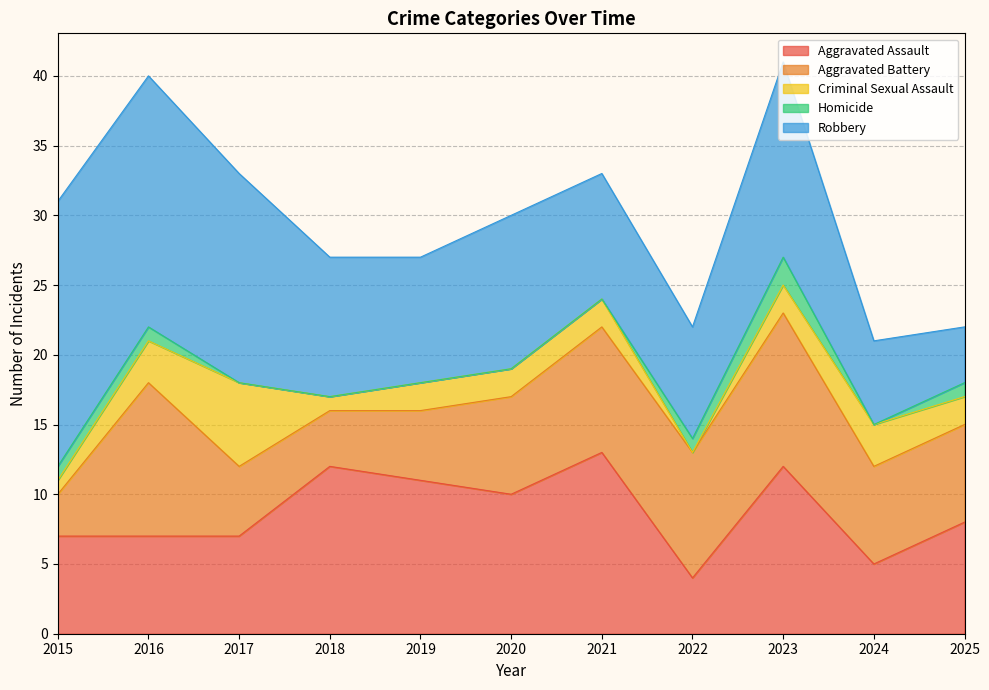

What is the difference between the maximum and minimum values in the Criminal Sexual Assault series?

6